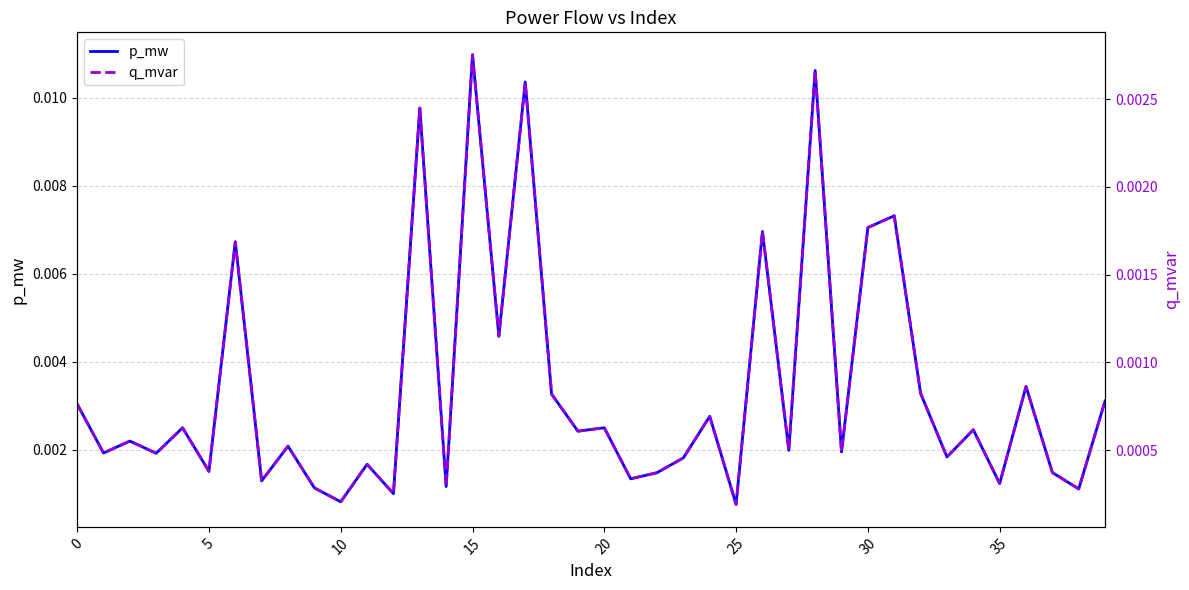

True or false: q_mvar and p_mw intersect in this chart.

False